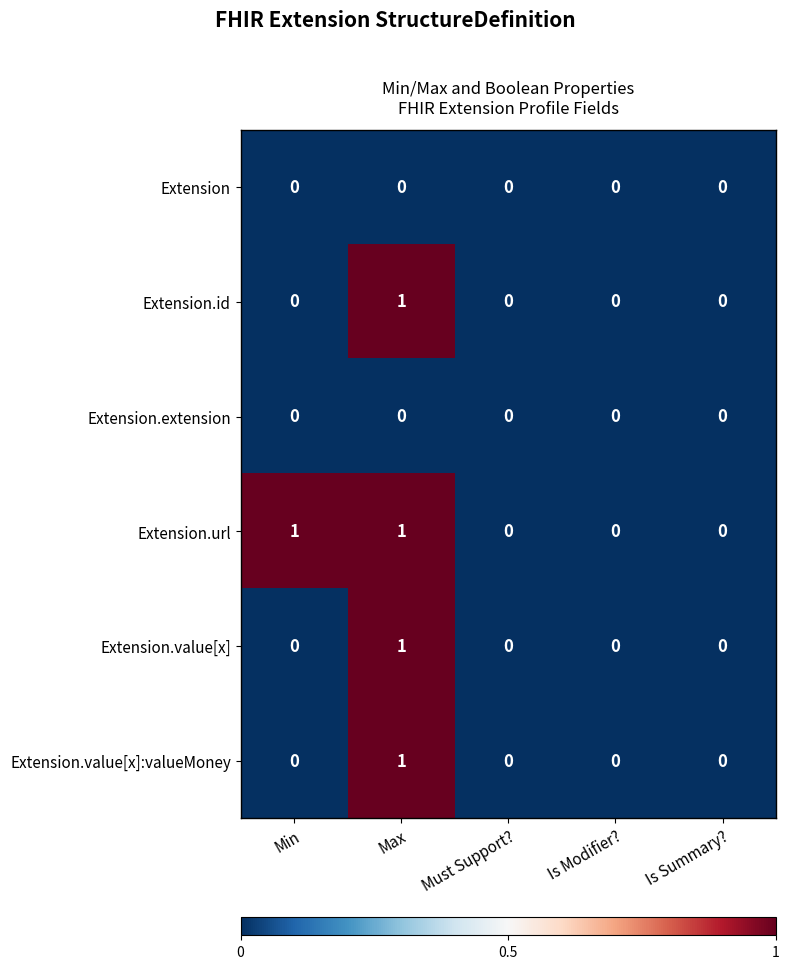

How many Extension.value[x] values are between 0 and 1?

5